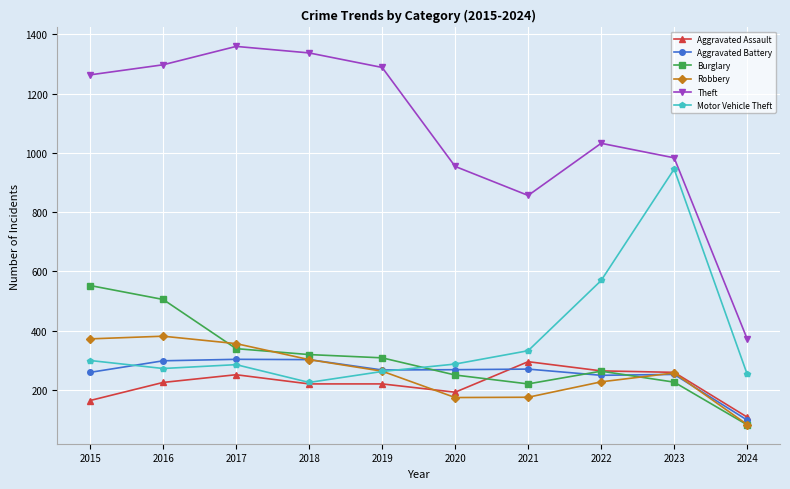

True or false: Aggravated Assault and Theft cross at least once.

False